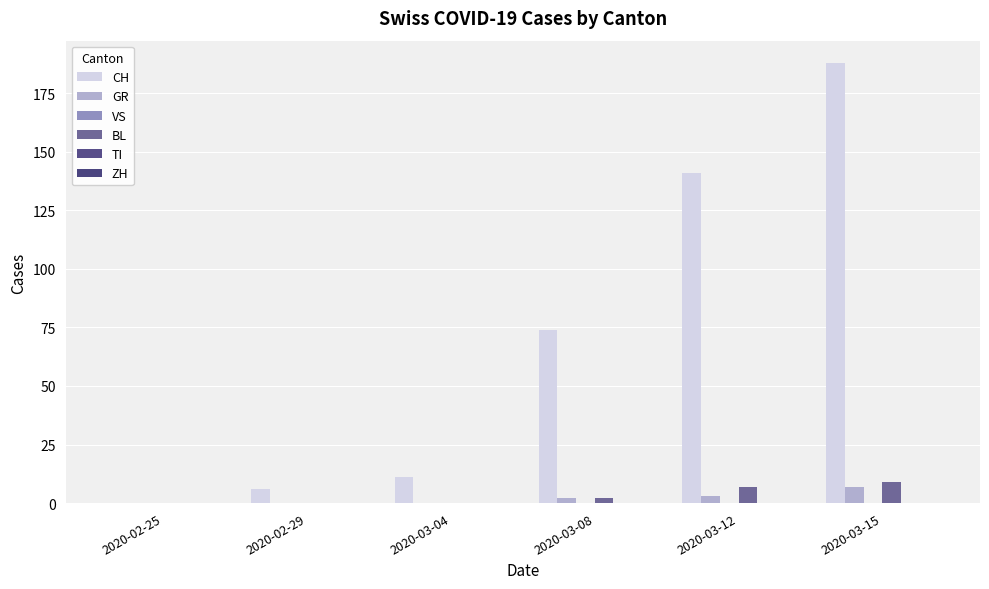

Count the number of data series in this chart.

3